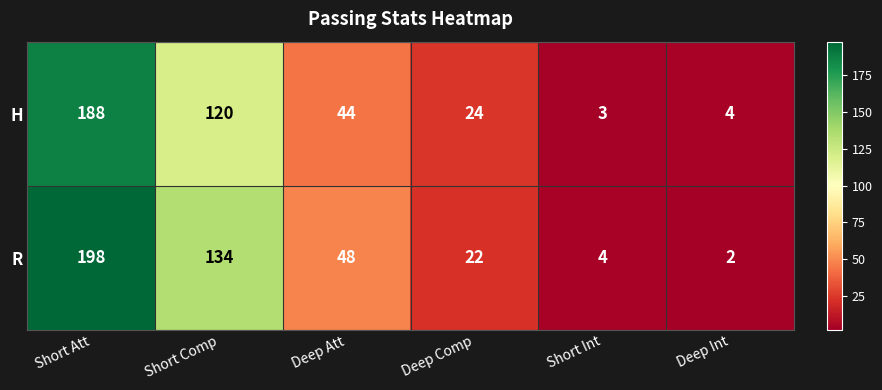

Count the number of categories in the chart.

6